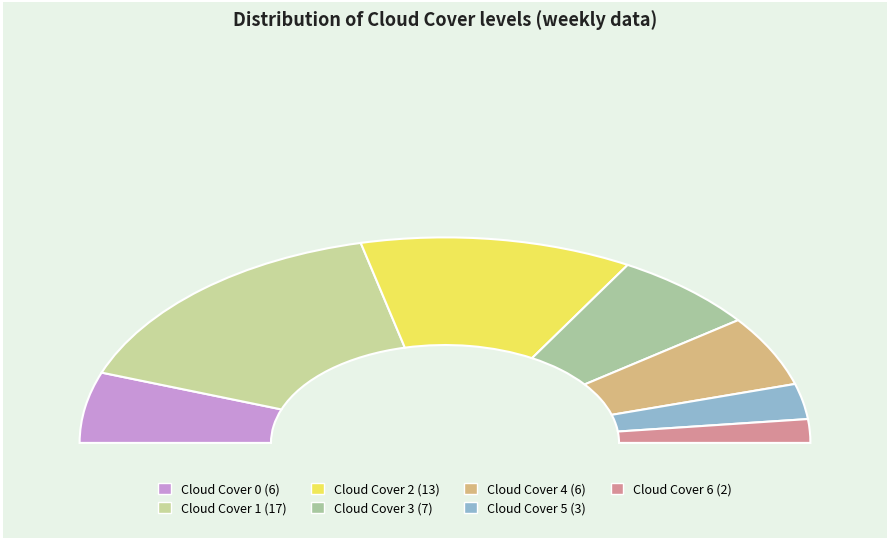

Combined, what portion of the pie is 4 and 6?

14.8%